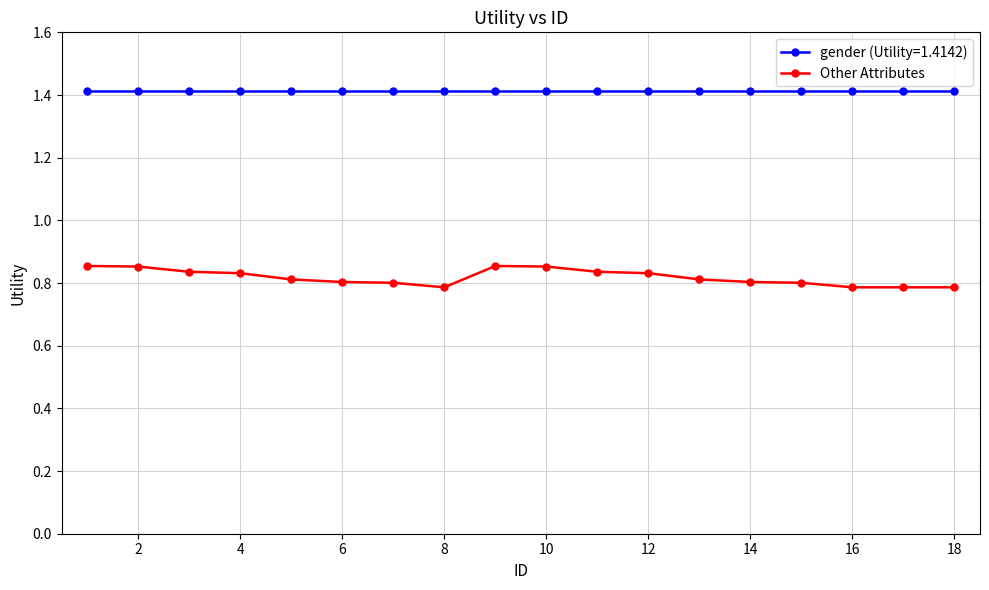

Does the chart display data point markers on the line(s)?

Yes